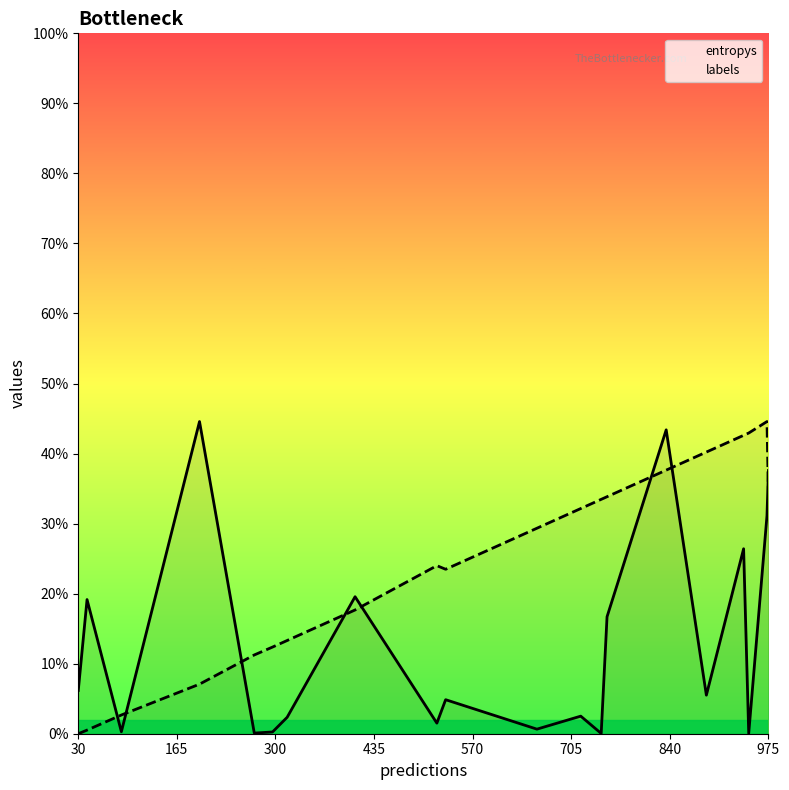

How many data points in labels are less than 1?

10